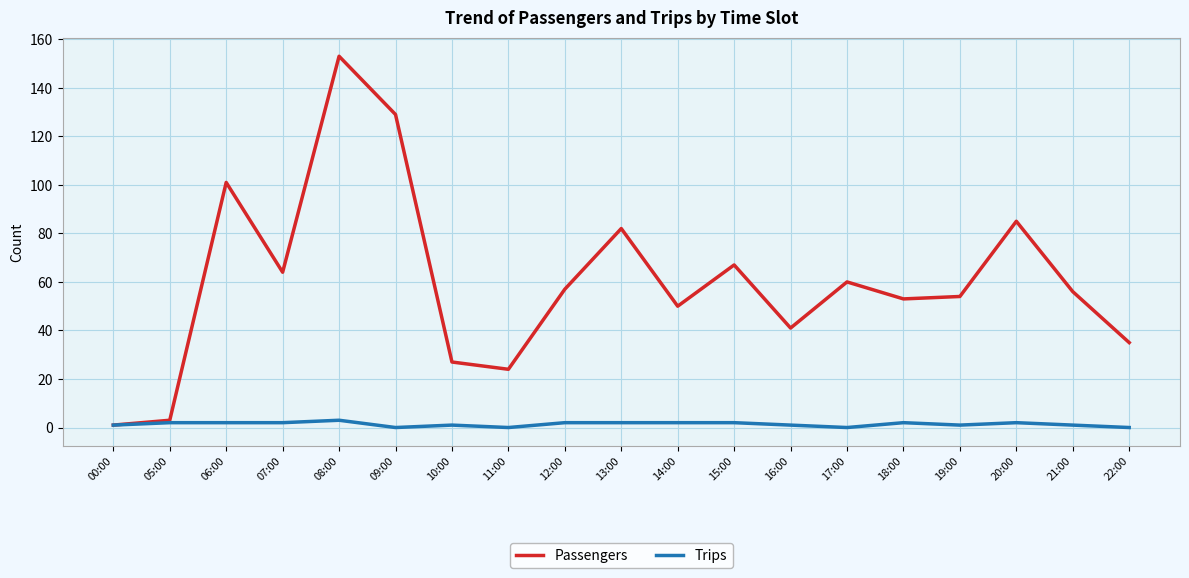

What is the difference between the maximum and second lowest values in the Passengers series?

150